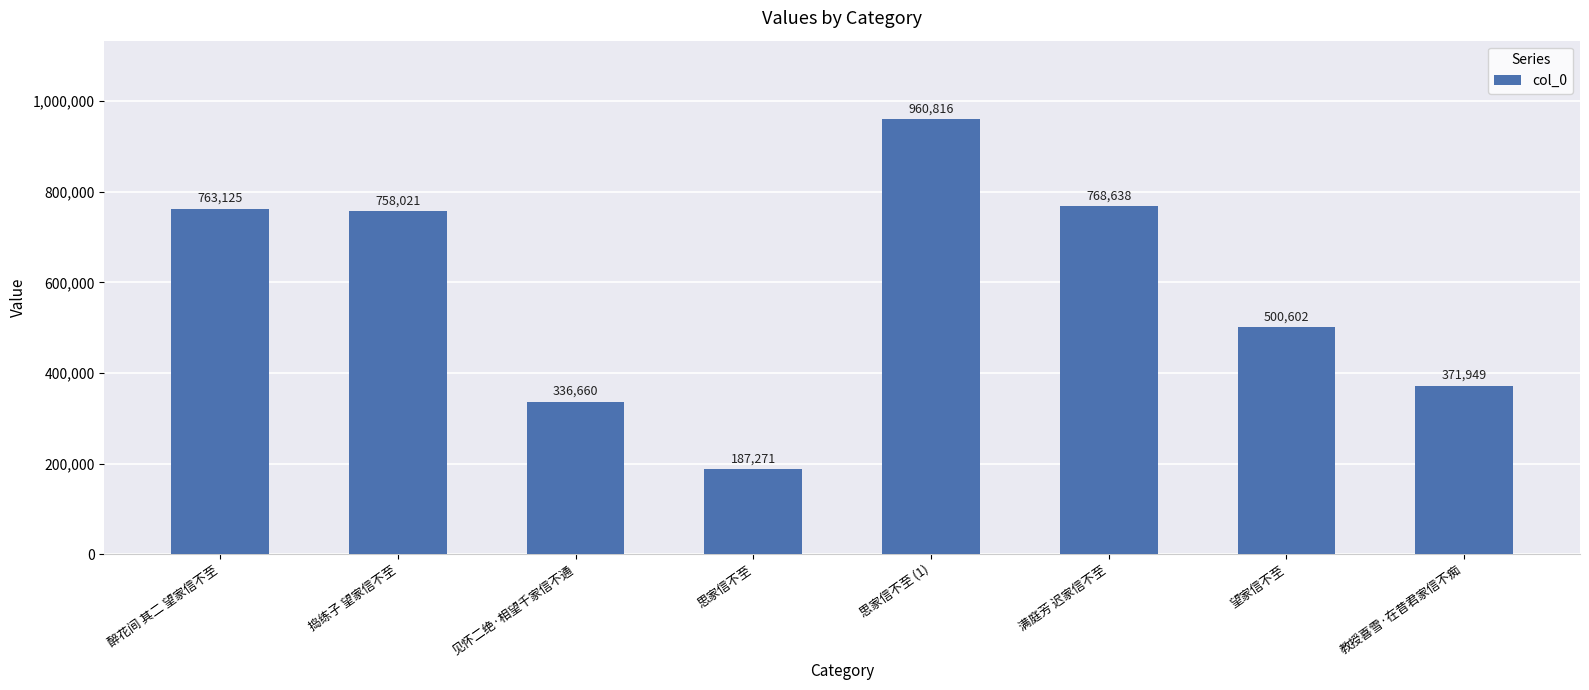

Count the number of data series in this chart.

1